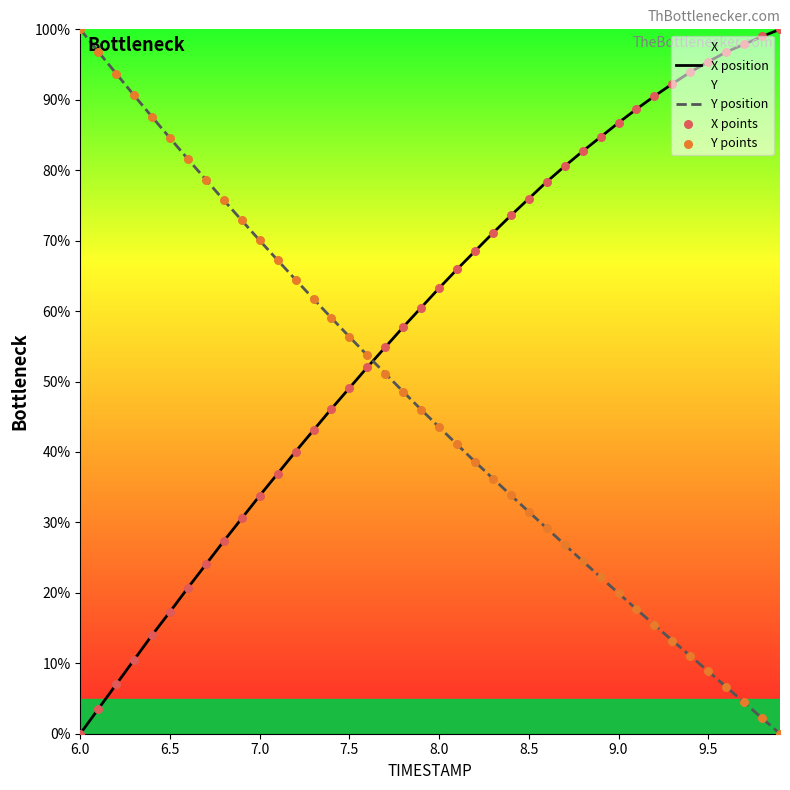

Which series has the largest total across all categories?

X position